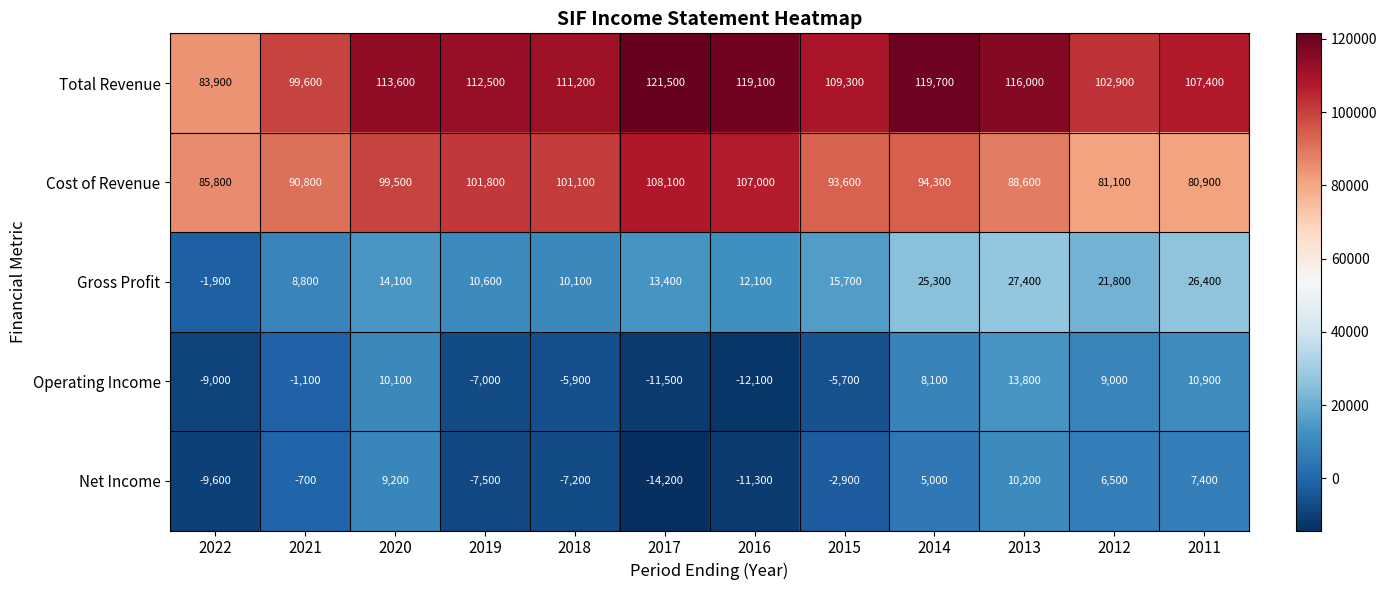

Rank the series at 2022 from lowest to highest value.

Net Income, Operating Income, Gross Profit, Total Revenue, Cost of Revenue